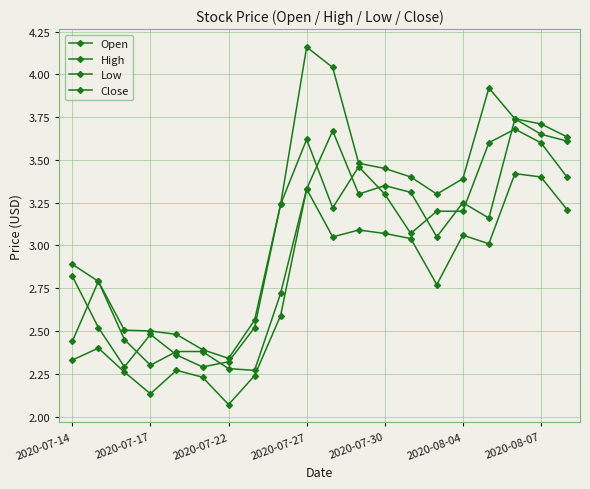

How many lines are shown in the chart?

4